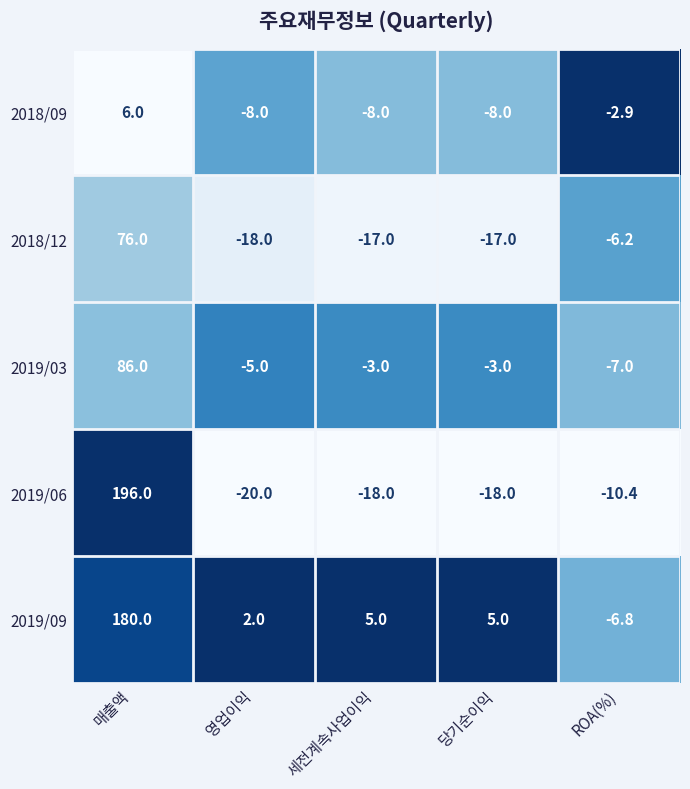

At how many categories does at least one series exceed 0?

4